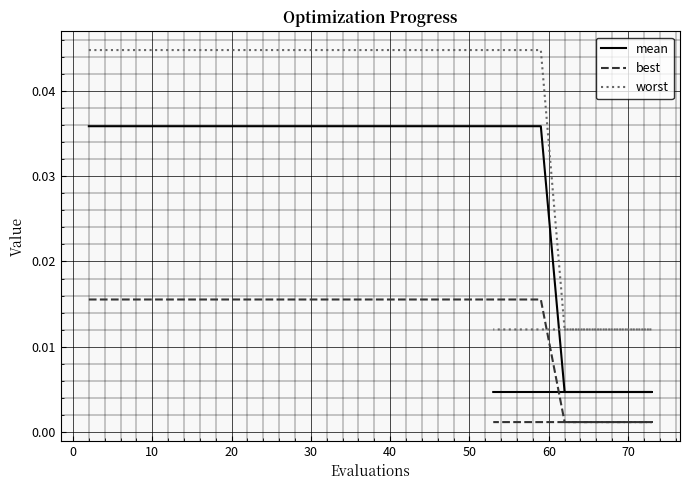

At how many categories does at least one series exceed 0?

20